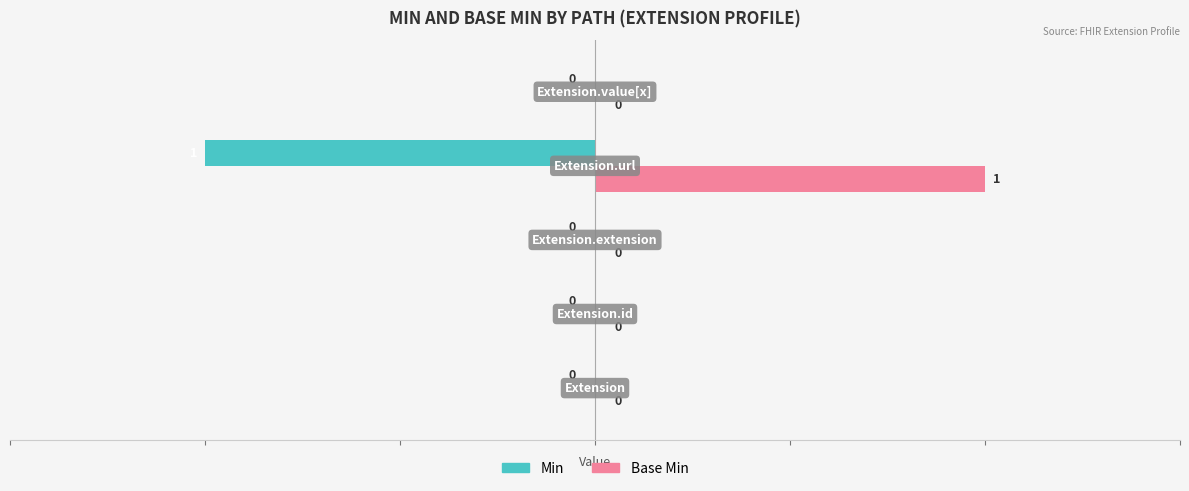

Count the number of categories in the chart.

5